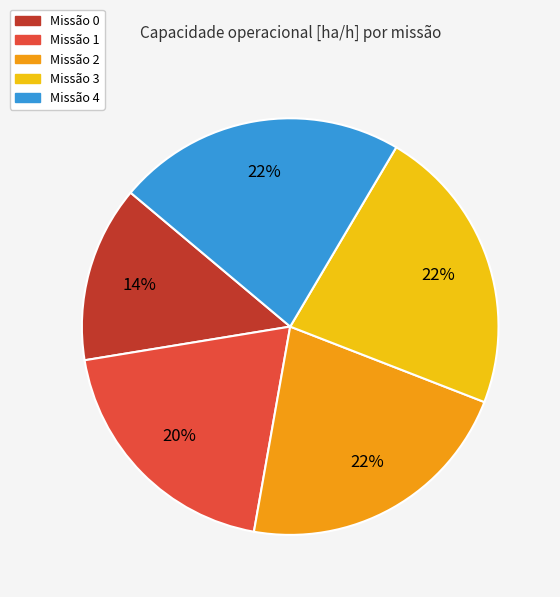

Is there a majority slice in this chart?

No